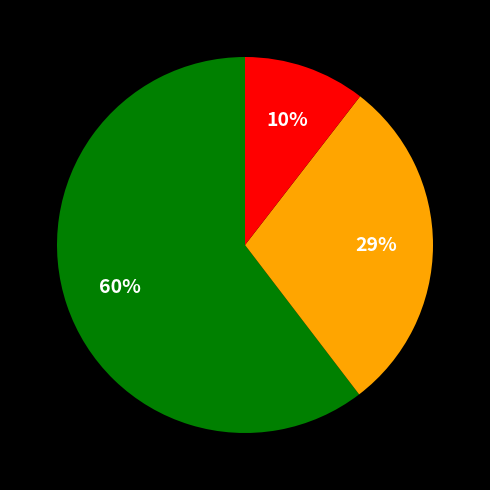

Is there a majority slice in this chart?

Yes